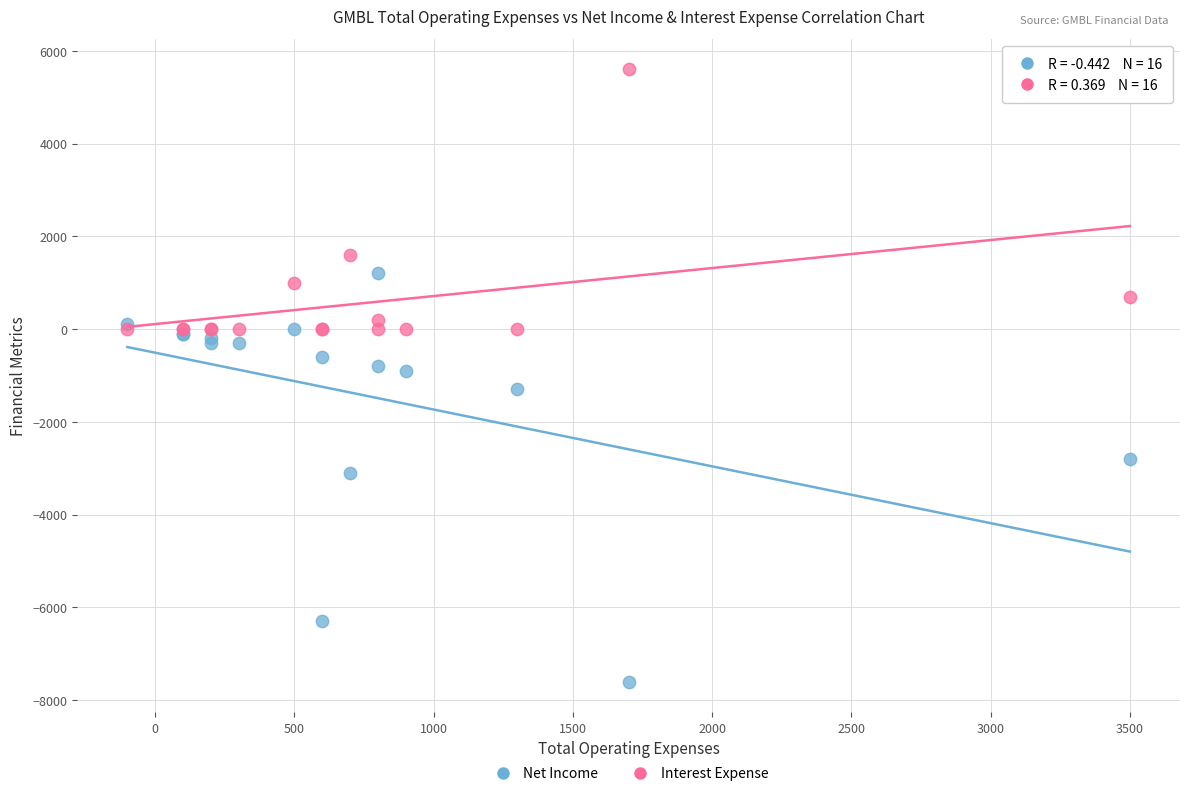

Which series contains the highest Y value?

Interest Expense